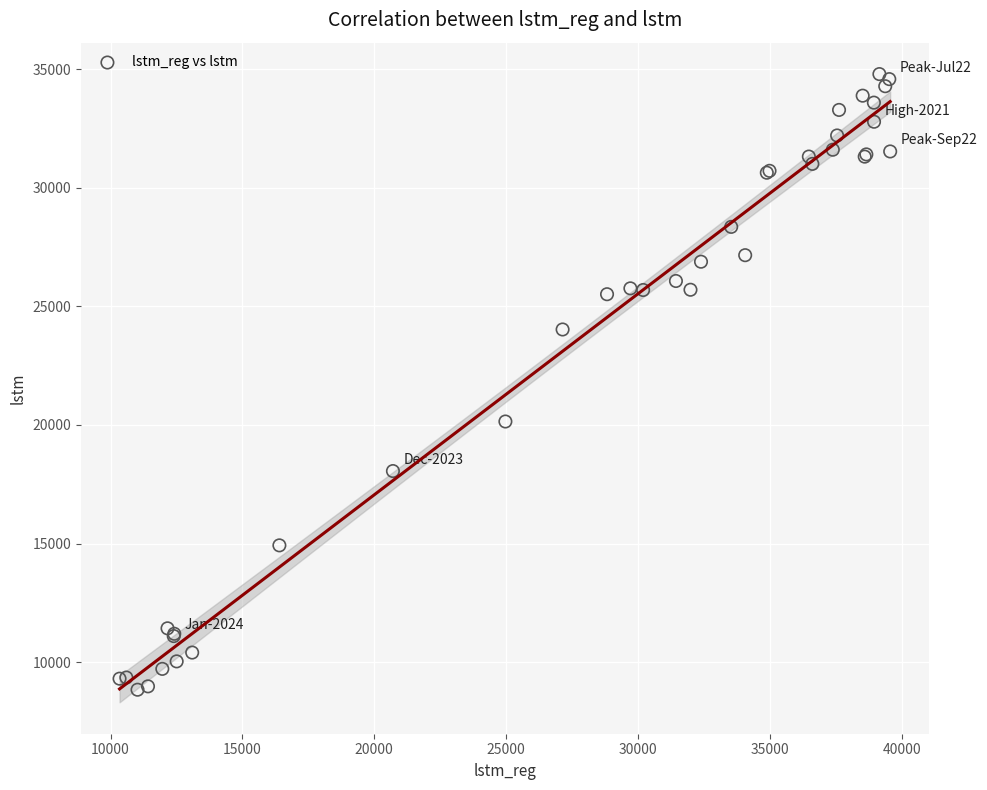

What Y value in the scatter plot is closest to 21814?

20145.0